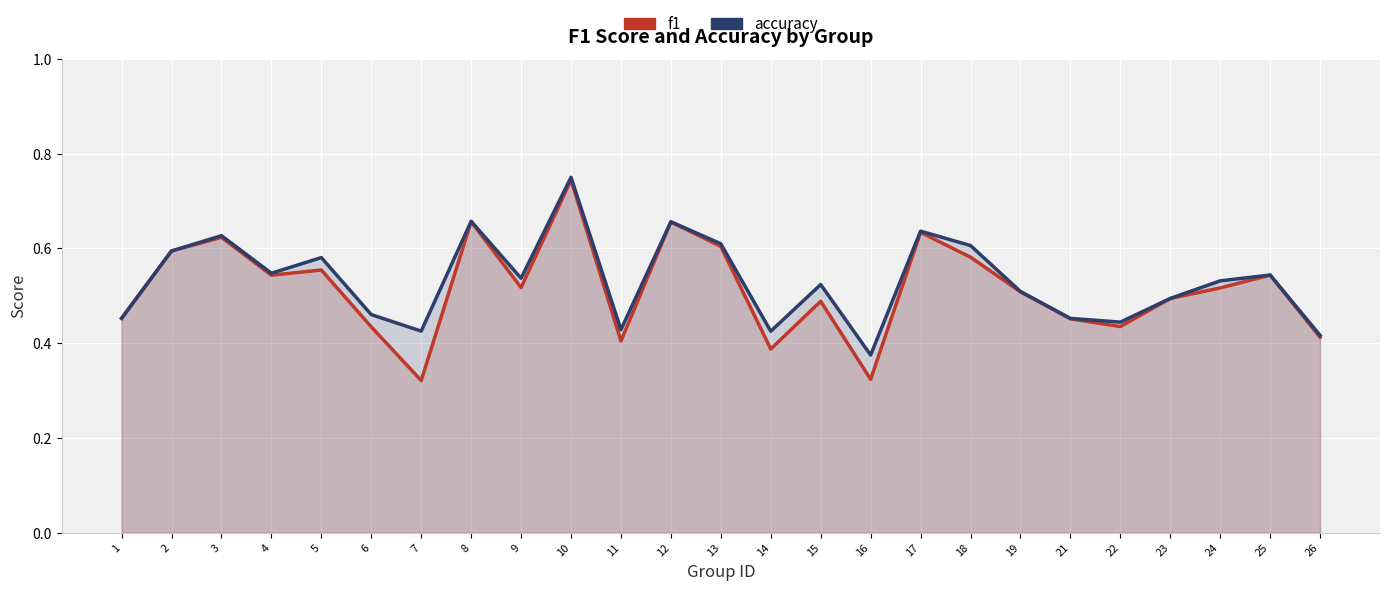

Between 5 and 9, which is larger?

5